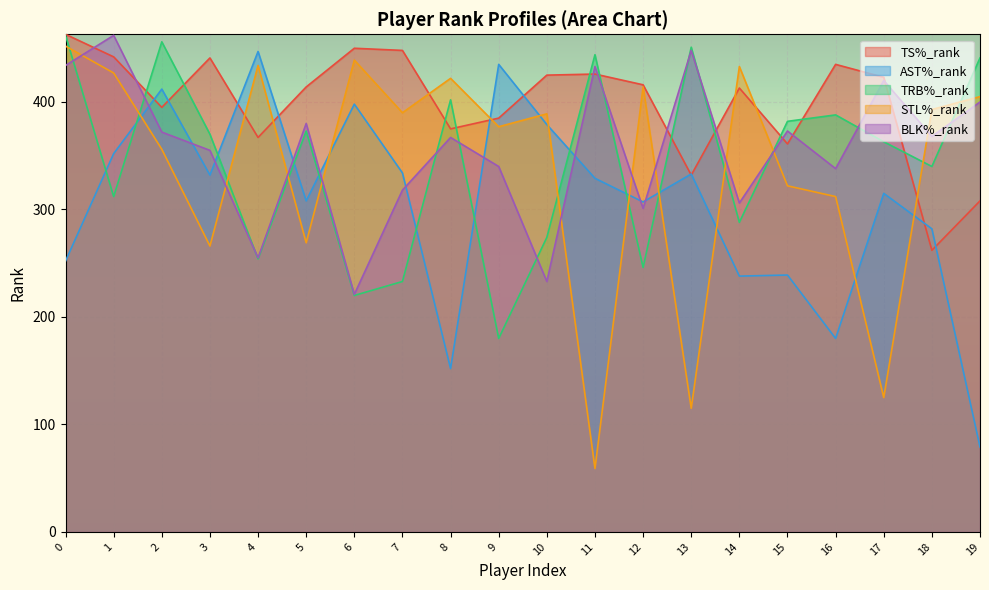

True or false: TS%_rank has more than 0 points higher than both neighbors.

True